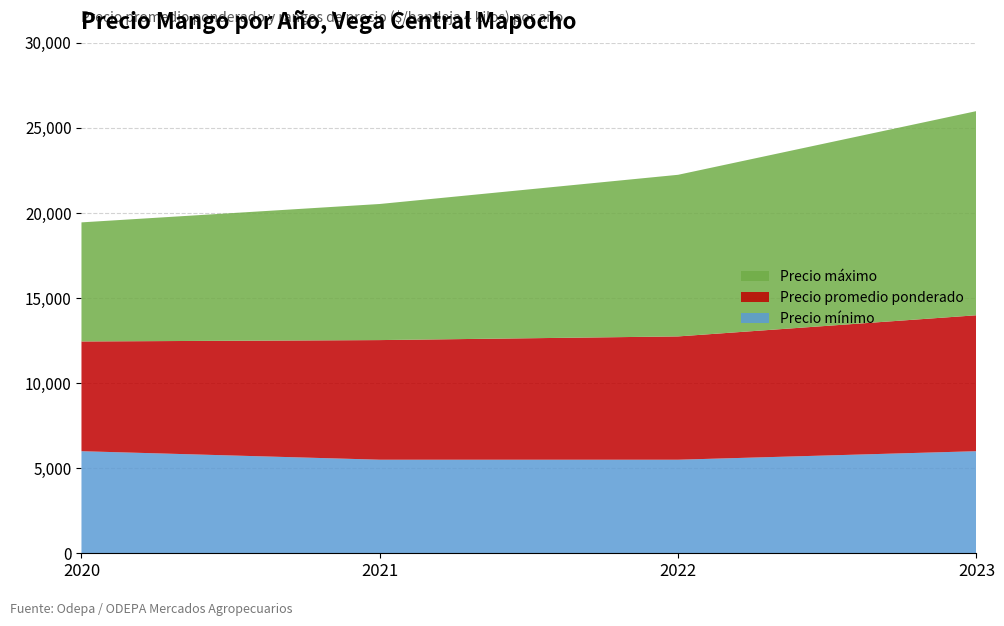

The value of Precio mínimo at 2023 is 2237. True or false?

False